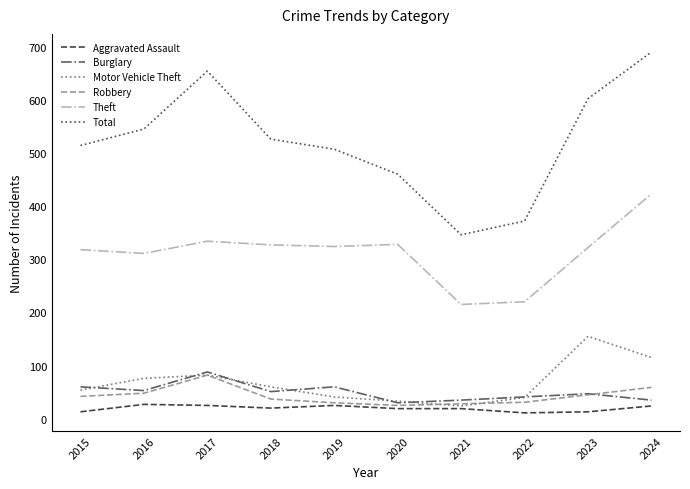

Which series has the widest spread of values?

Total